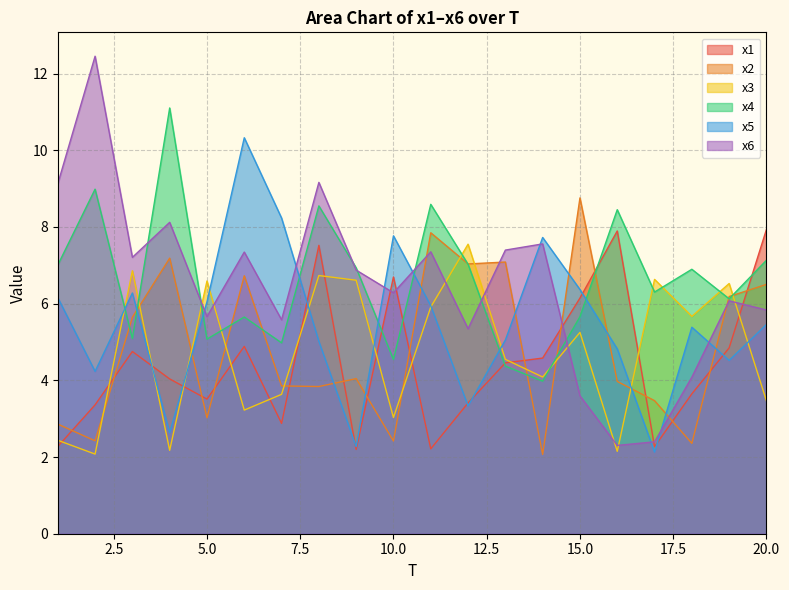

Reading left to right, extract all data points from this chart.

x1: 2.3	3.4	4.8	4.0	3.5	4.9	2.9	7.5	2.2	6.7	2.2	3.4	4.5	4.6	6.1	7.9	2.3	3.6	4.8	7.9
x2: 2.9	2.4	5.6	7.2	3.0	6.7	3.9	3.8	4.0	2.4	7.8	7.0	7.1	2.1	8.8	4.0	3.5	2.4	6.2	6.5
x3: 2.4	2.1	6.9	2.2	6.6	3.2	3.6	6.7	6.6	3.0	5.9	7.6	4.5	4.1	5.3	2.1	6.6	5.7	6.5	3.5
x4: 7.0	9.0	5.1	11.1	5.1	5.7	5.0	8.6	6.9	4.5	8.6	7.0	4.4	4.0	5.7	8.5	6.3	6.9	6.1	7.1
x5: 6.2	4.2	6.3	2.6	6.0	10.3	8.2	5.0	2.3	7.8	5.9	3.3	5.1	7.7	6.4	4.8	2.1	5.4	4.5	5.5
x6: 9.1	12.5	7.2	8.1	5.7	7.3	5.6	9.2	6.9	6.3	7.4	5.3	7.4	7.6	3.6	2.3	2.4	4.1	6.1	5.8